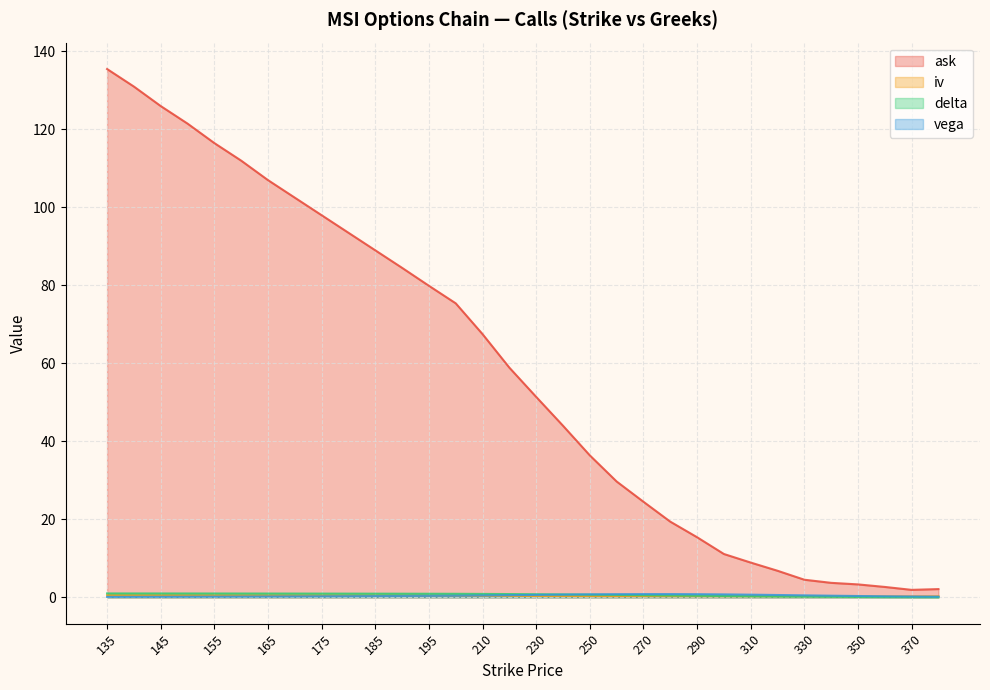

Rank the series by their maximum value, from lowest to highest.

iv, vega, delta, ask